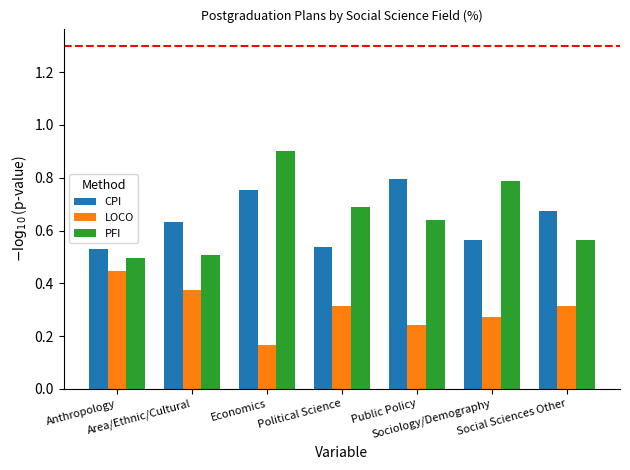

What are all the series names shown in the legend?

CPI, LOCO, PFI